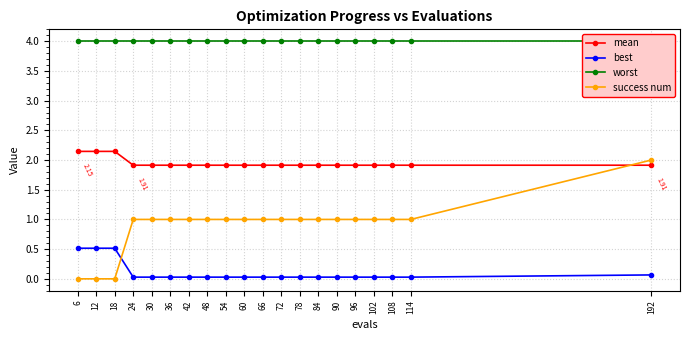

At which category does the chart reach its peak across all series?

6